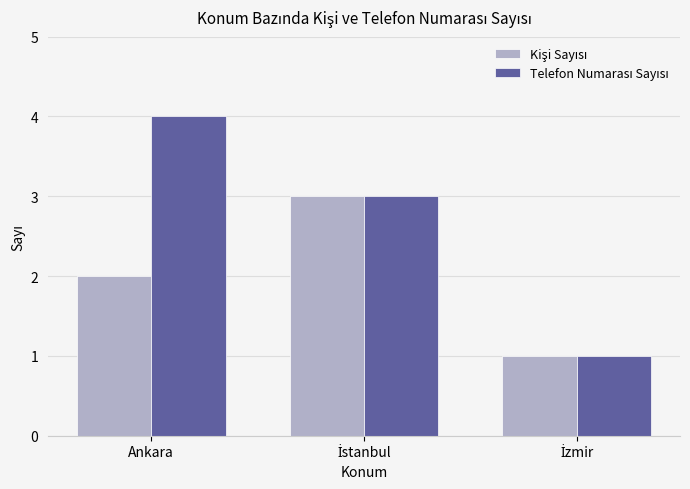

What is the maximum value shown in the chart?

4